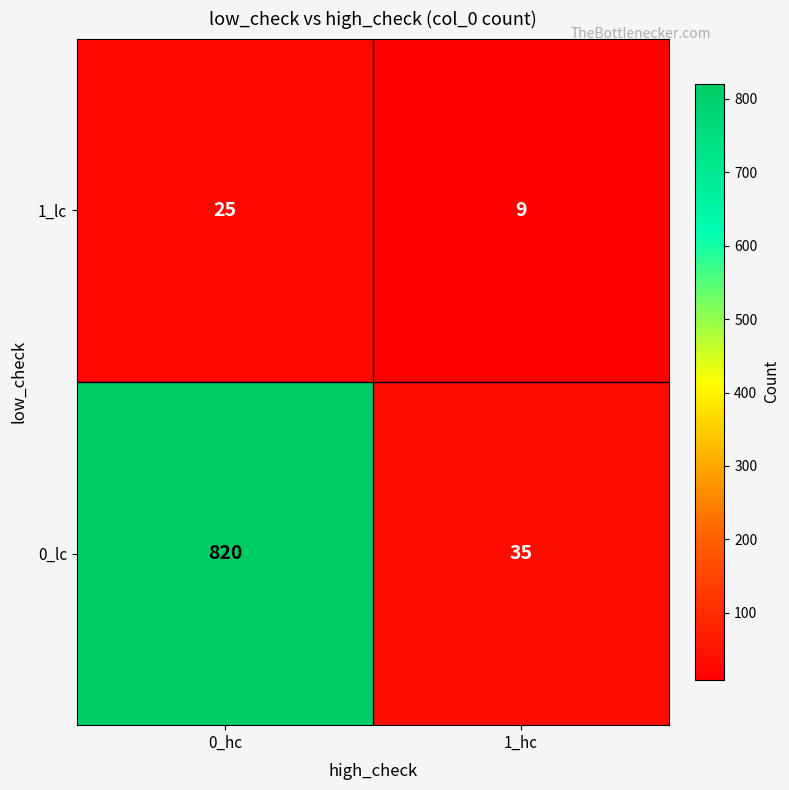

What is the total value across all series at 1_hc?

44